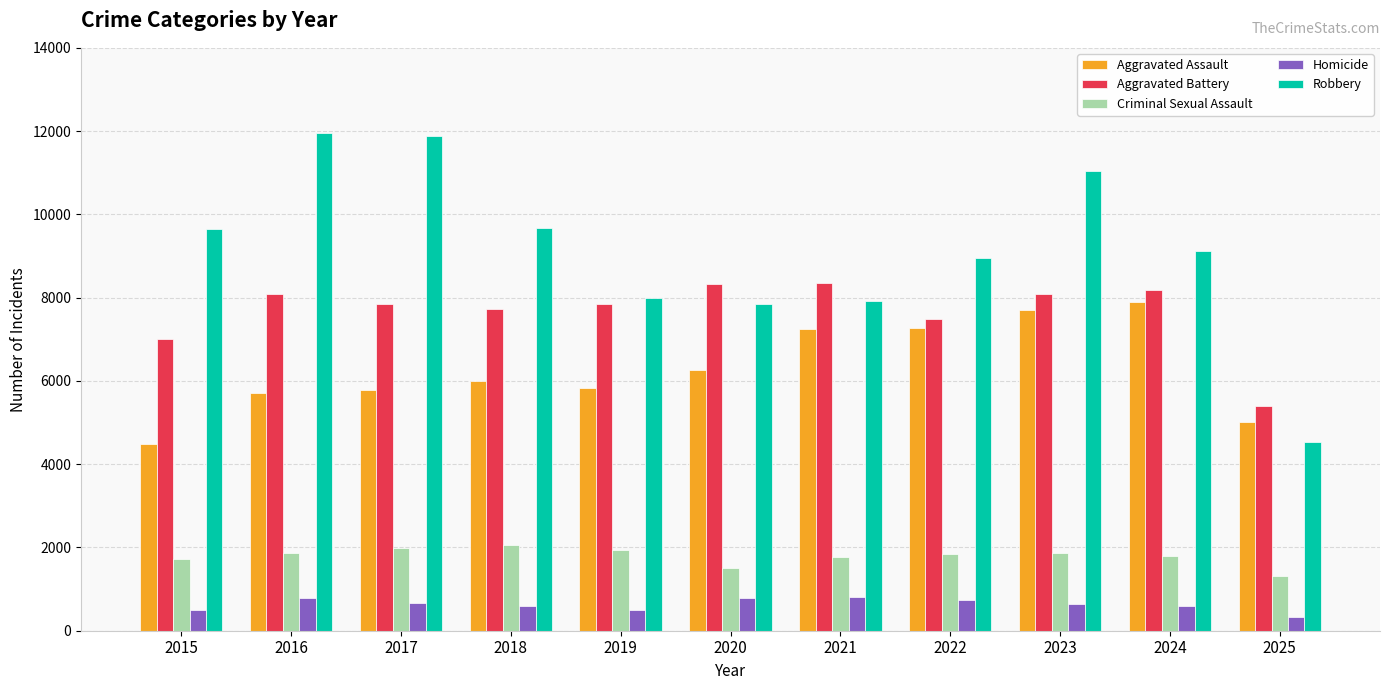

What is the value of the Robbery bar at the 5th from the left?

7995